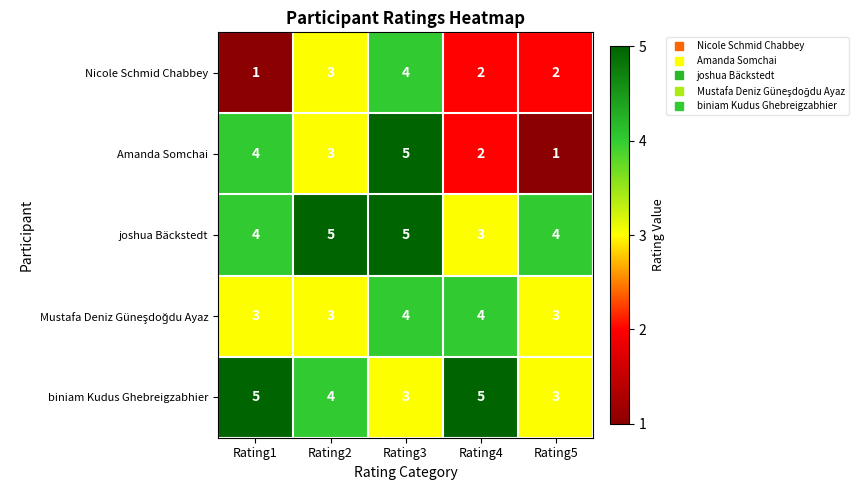

Which series has the largest range (max minus min)?

Amanda Somchai